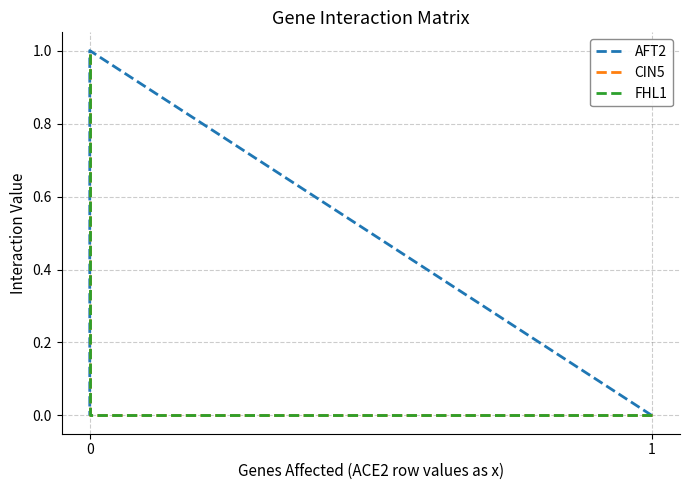

Does the chart have visible grid lines?

Yes